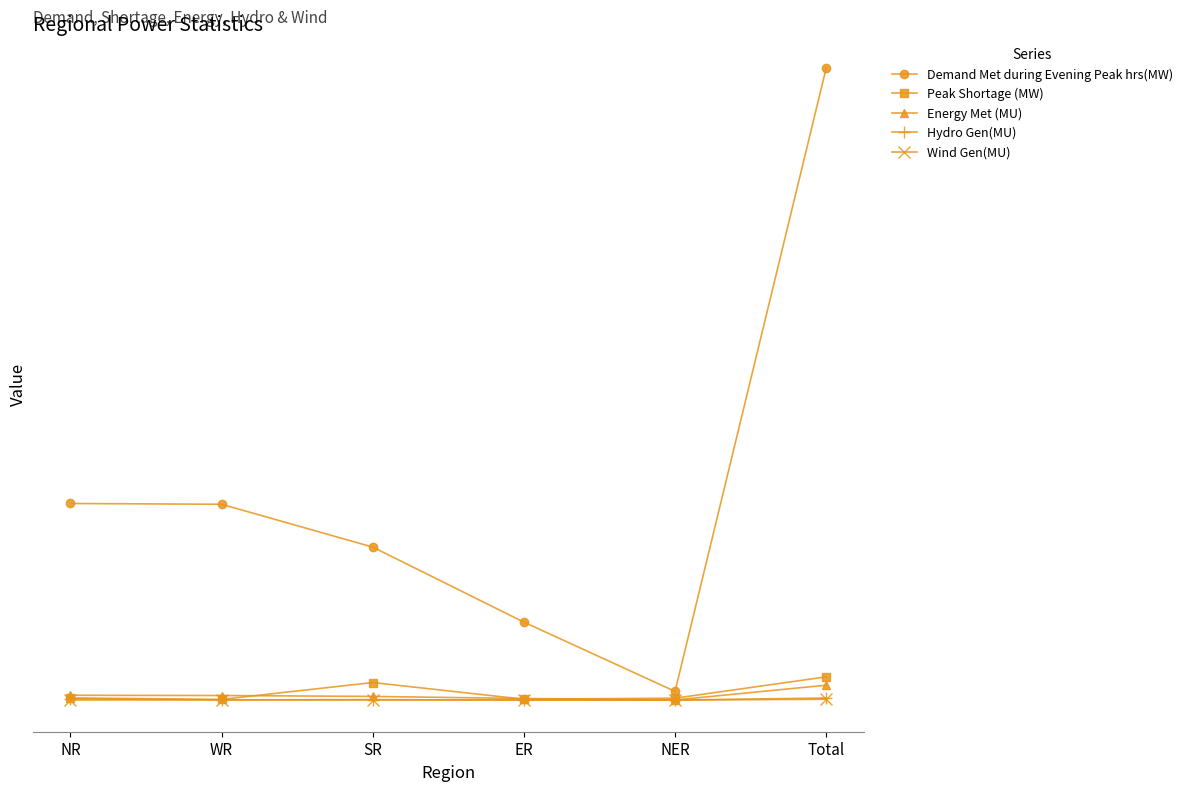

What is the label of the 5th point from the left?

NER